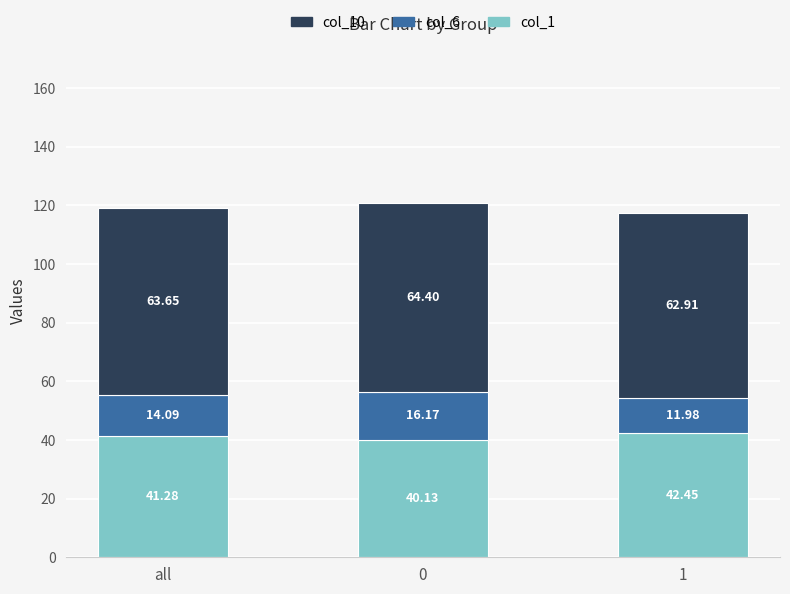

Where does the col_1 series first go above 41?

all